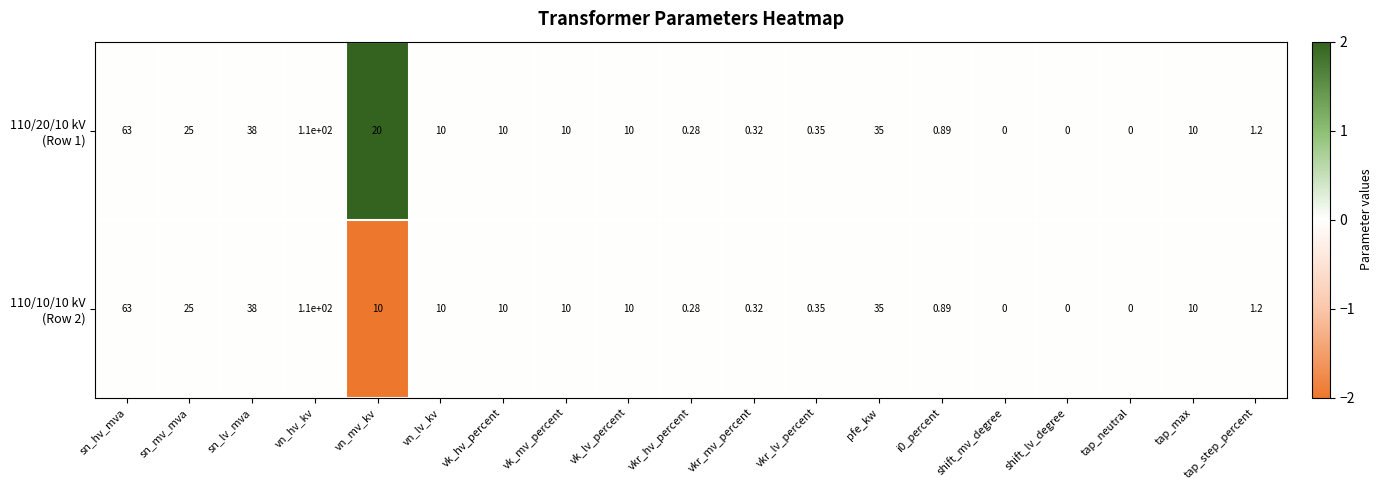

At which category does the chart reach its peak across all series?

vn_hv_kv